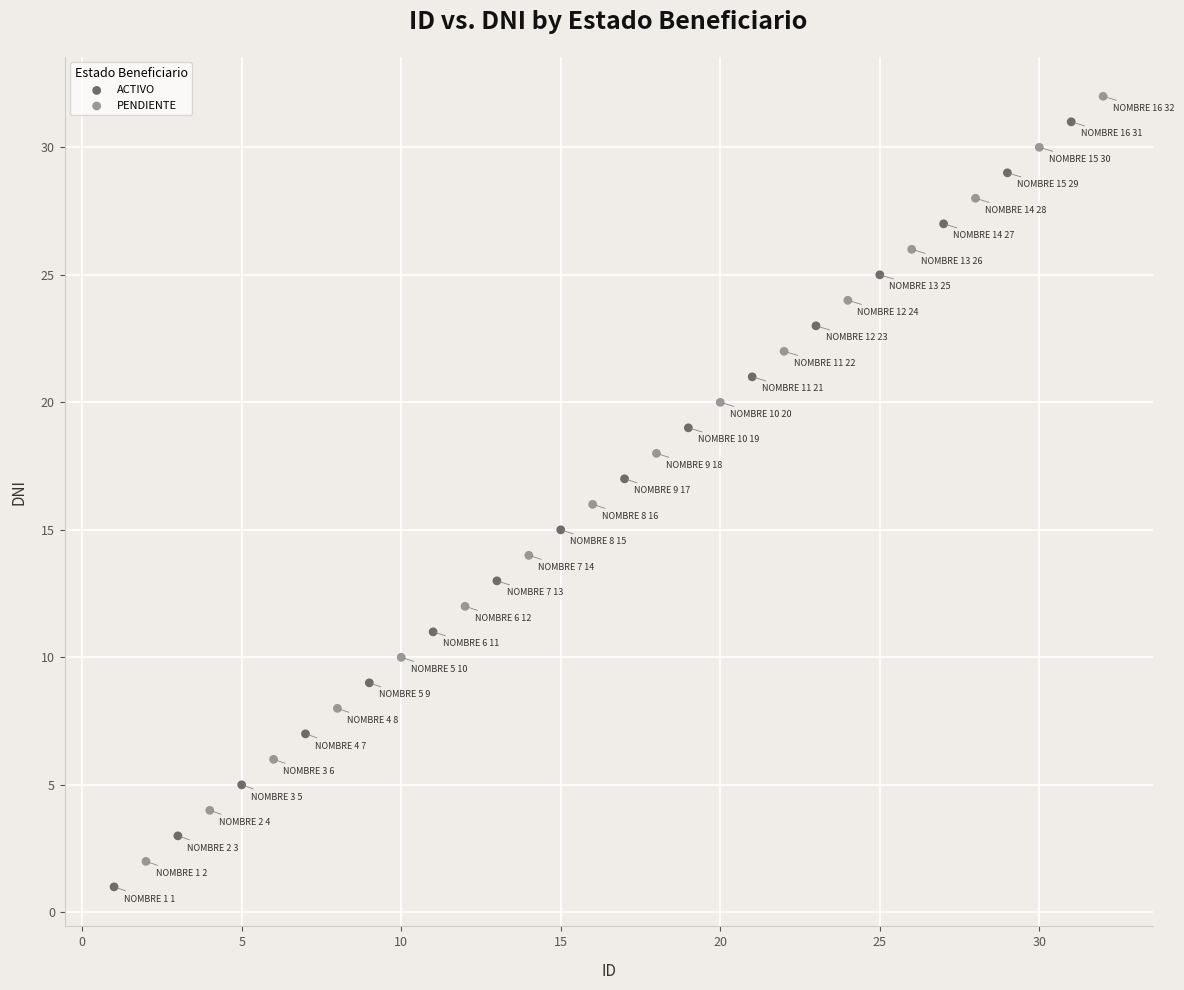

Which series reaches the maximum Y coordinate?

PENDIENTE